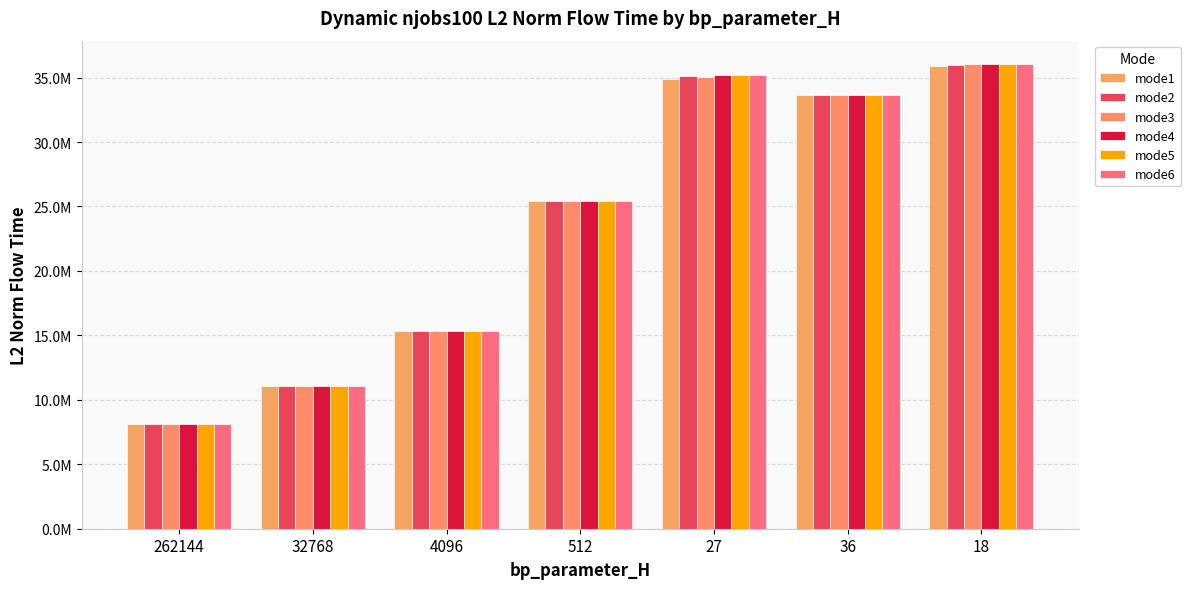

Are the bars horizontal?

No